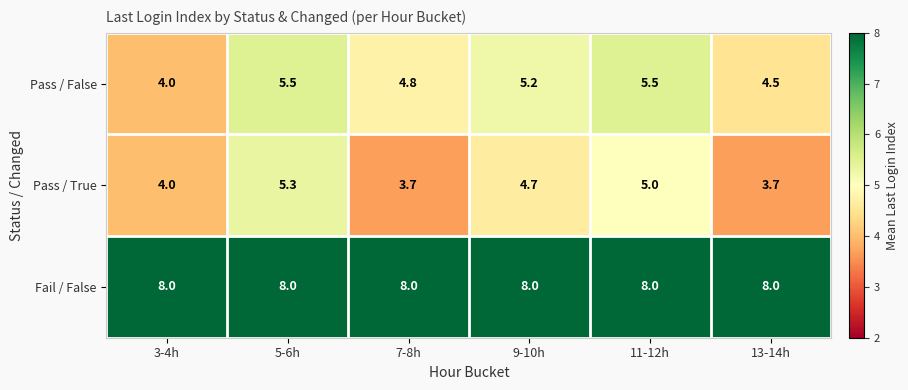

Rank the series at 11-12h from highest to lowest value.

Fail / False, Pass / False, Pass / True